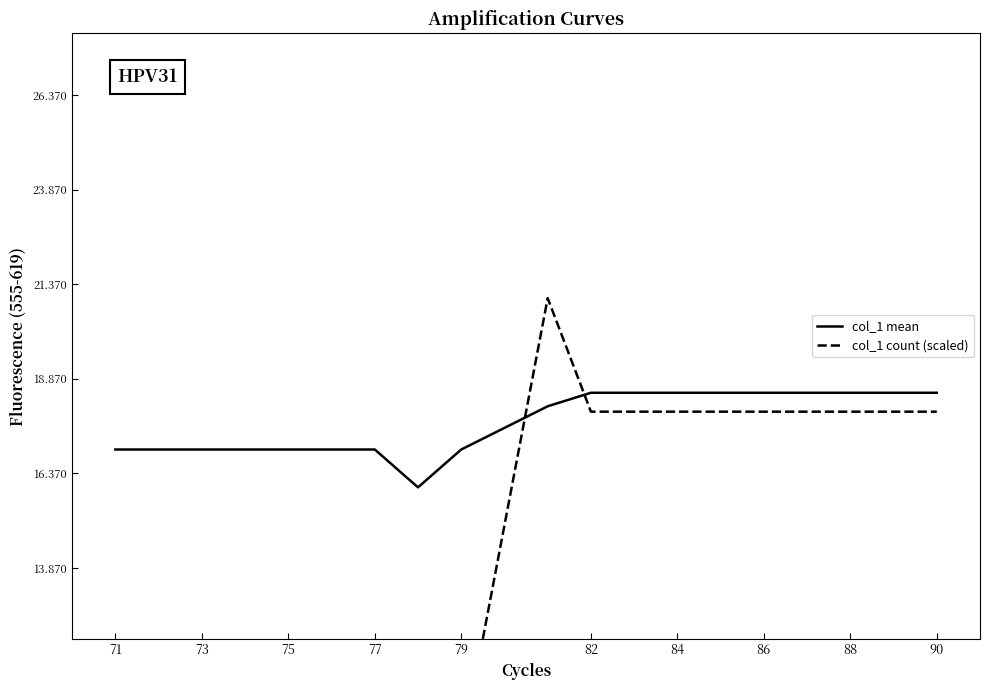

What is the average value of the col_1 mean series?

17.7